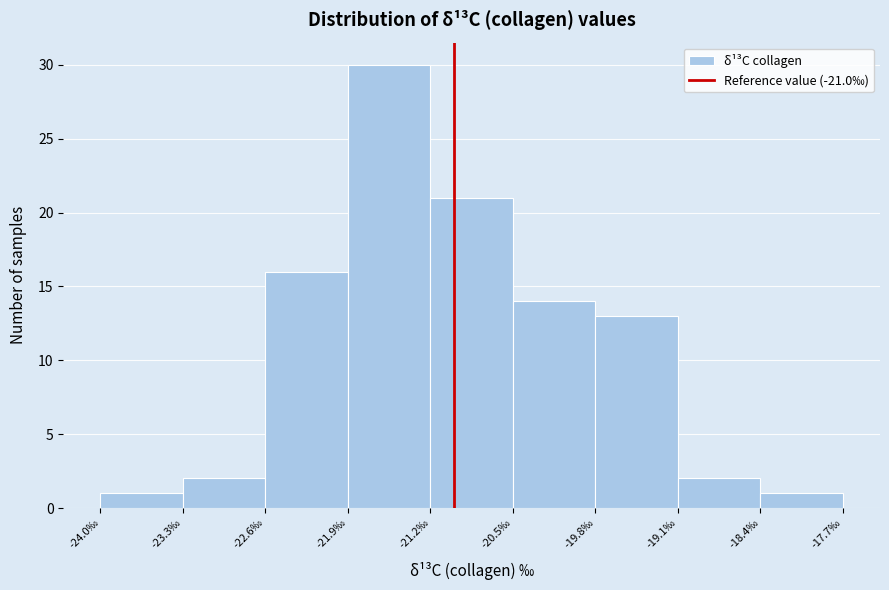

Over which range of the x-axis is the bar tallest?

-21.9 to -21.2